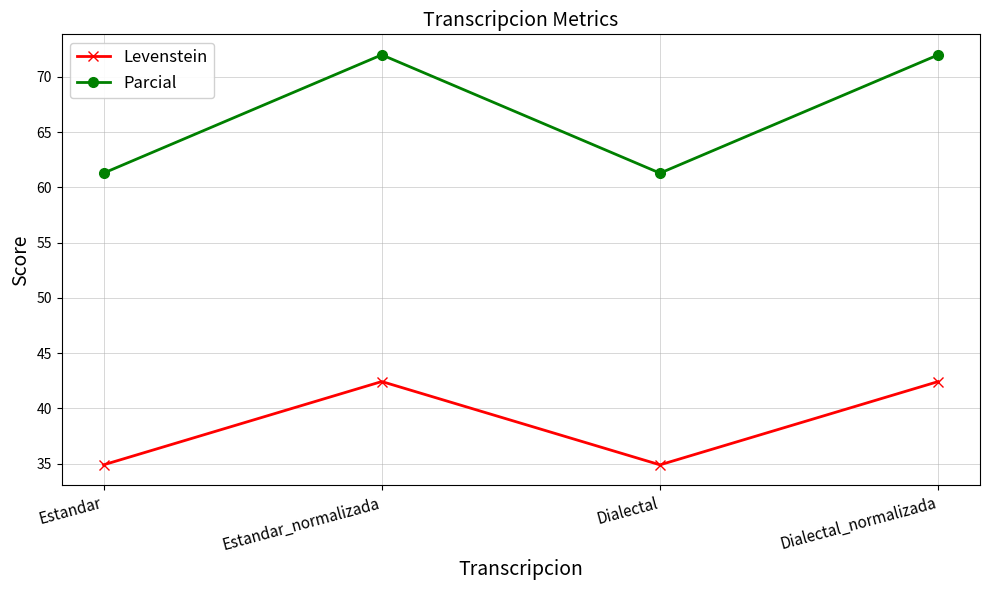

True or false: Parcial has a value of 61.3 at Estandar.

True